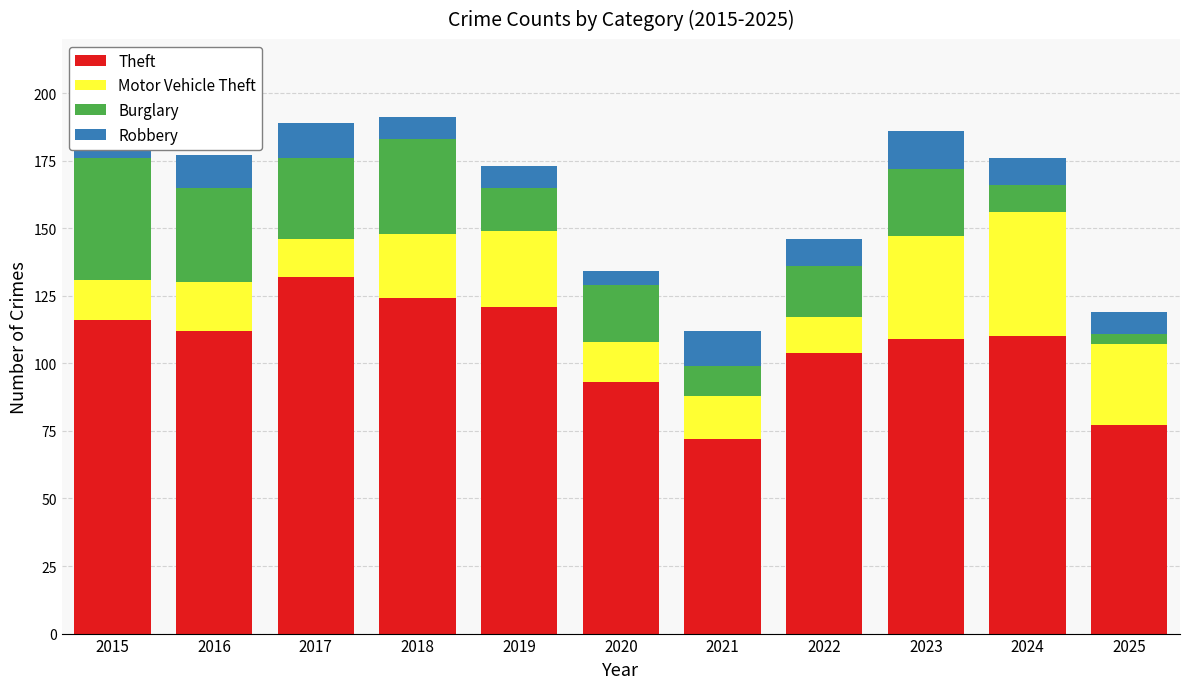

At which label does Theft reach its peak?

2017